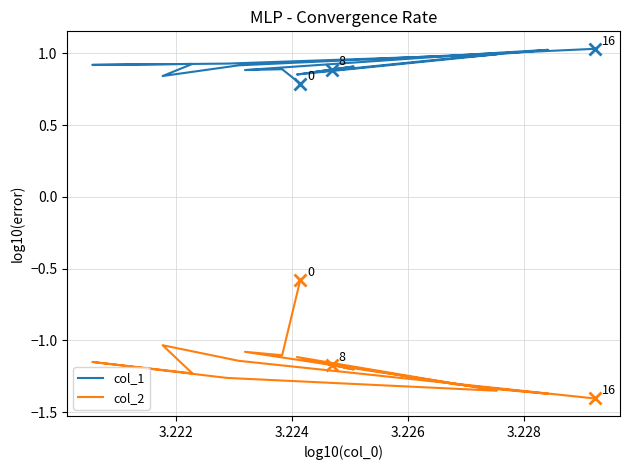

What is the difference between the second highest and second lowest values in the col_1 series?

0.2